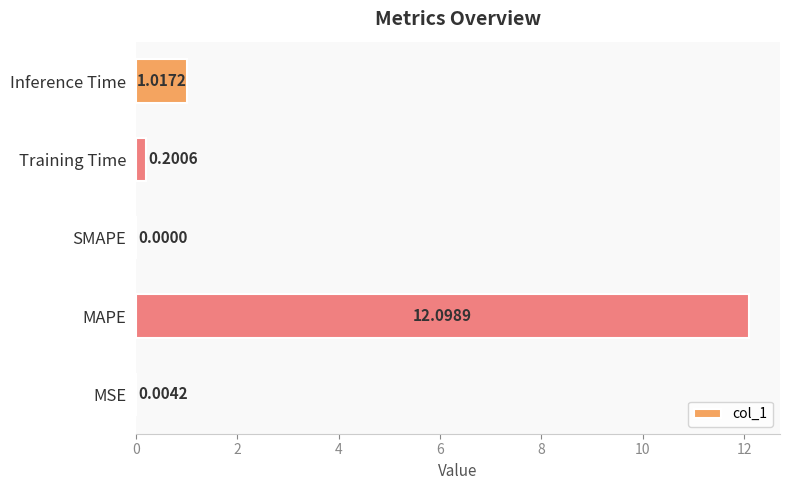

How many data points are above 0?

4